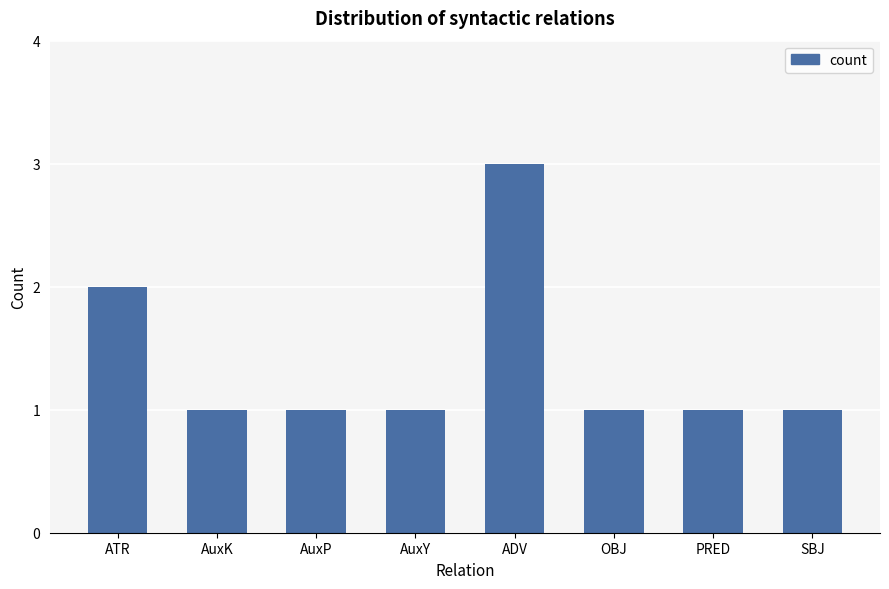

At which label is the value closest to 2?

ATR